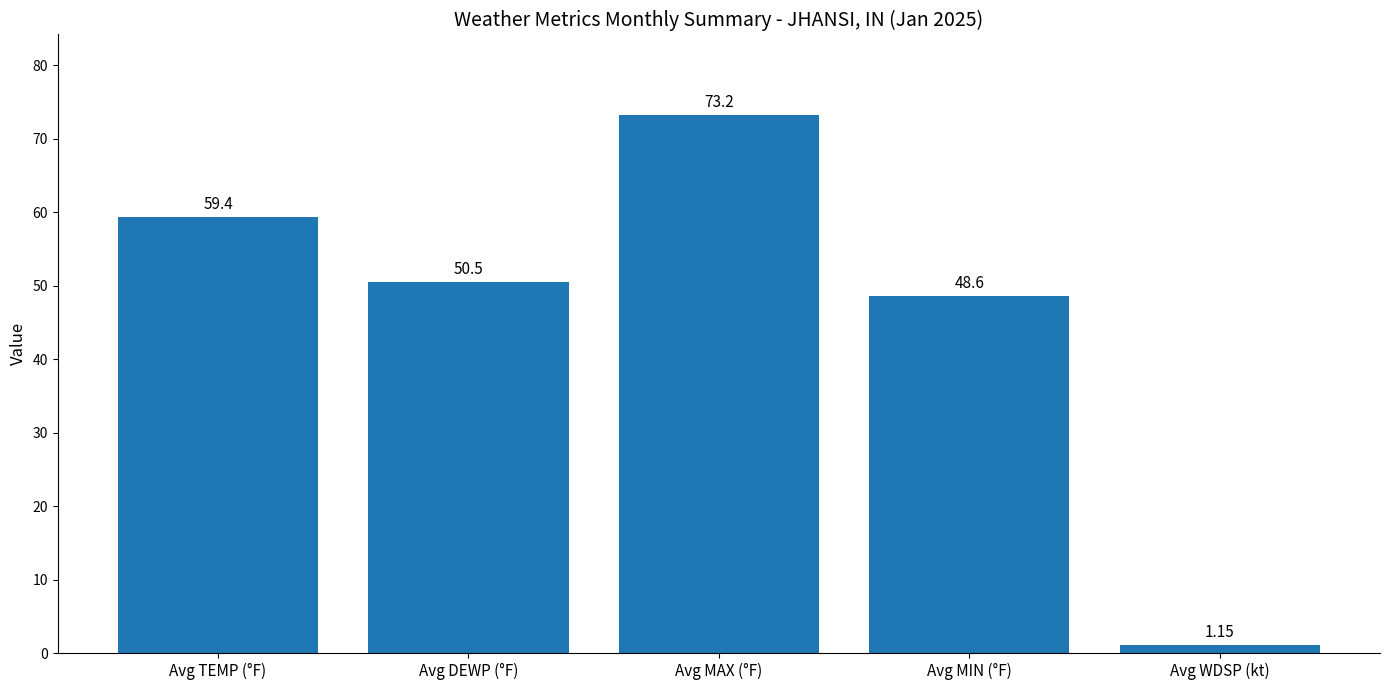

Does the chart contain any negative values?

No